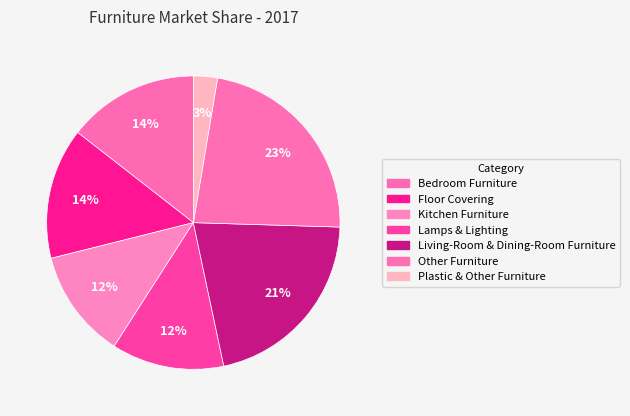

Is Living-Room & Dining-Room Furniture the majority of the pie?

No